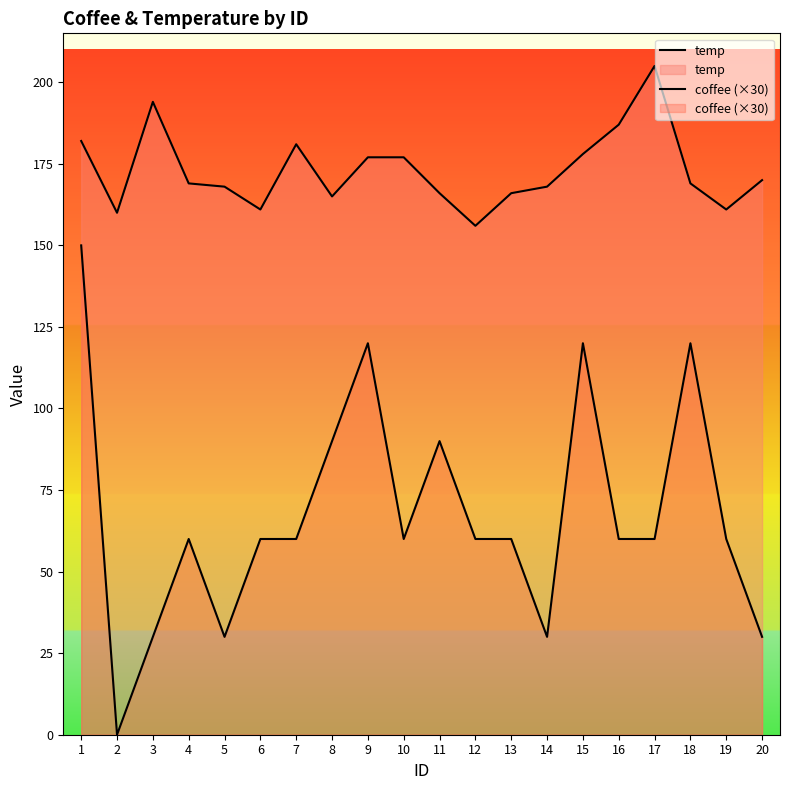

True or false: temp and coffee (×30) intersect in this chart.

False